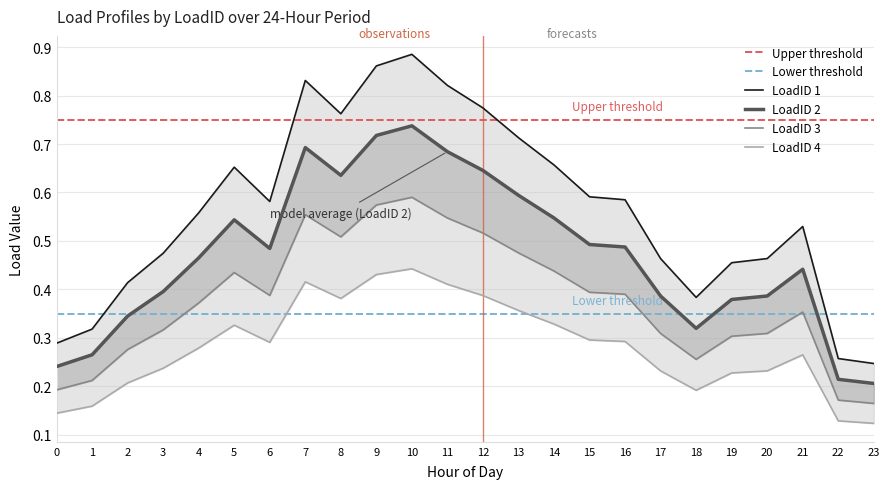

What is the difference between the maximum and second lowest values in the LoadID 1 series?

0.6